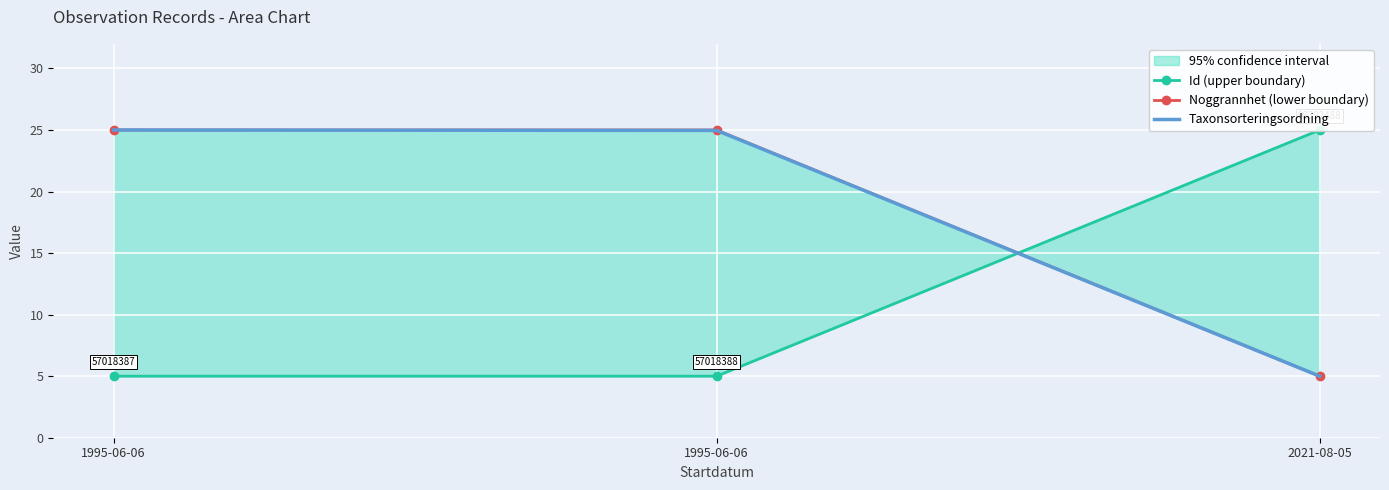

What is the difference between the Noggrannhet (lower boundary) values at 1995-06-06 and 2021-08-05?

20.0